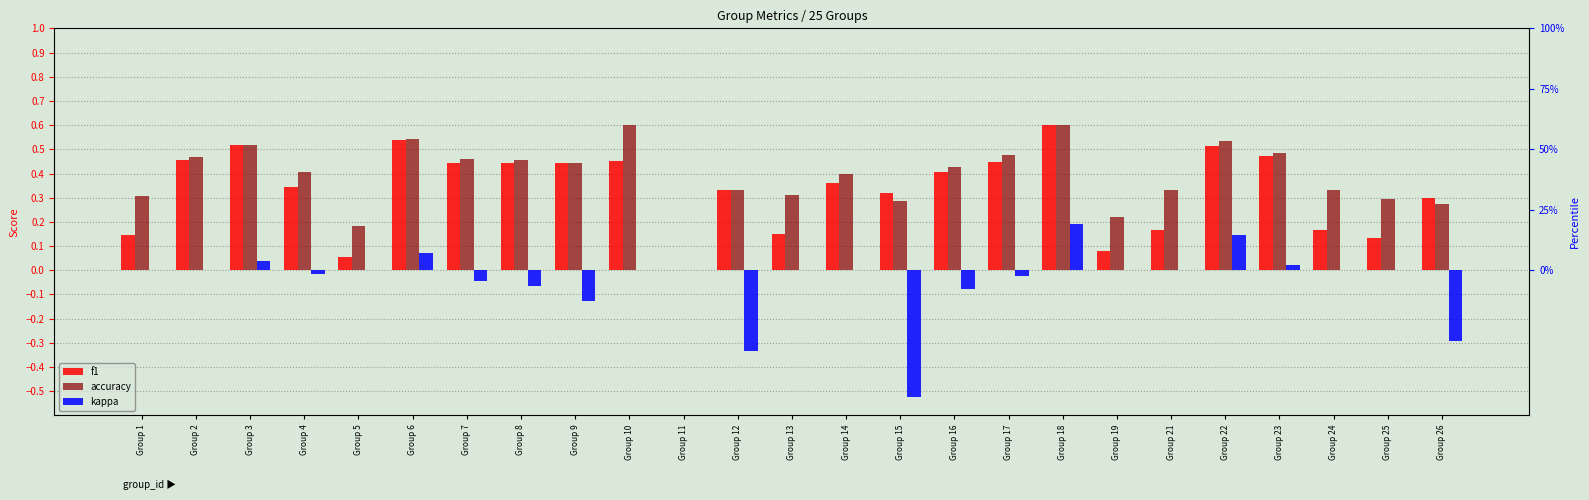

How many data points in kappa are above 0?

5